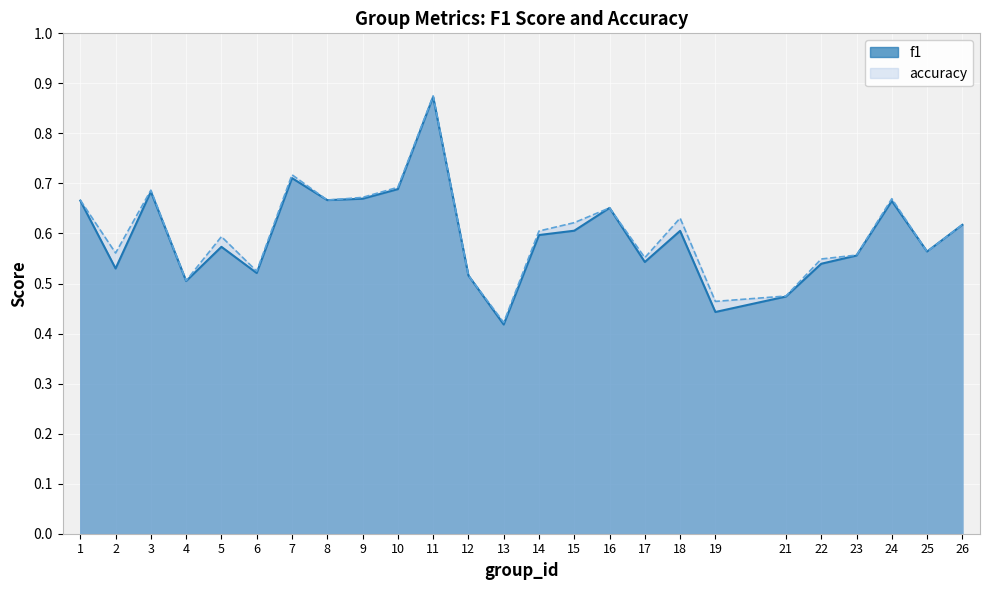

Between which two adjacent categories do f1 and accuracy first intersect?

24 and 25